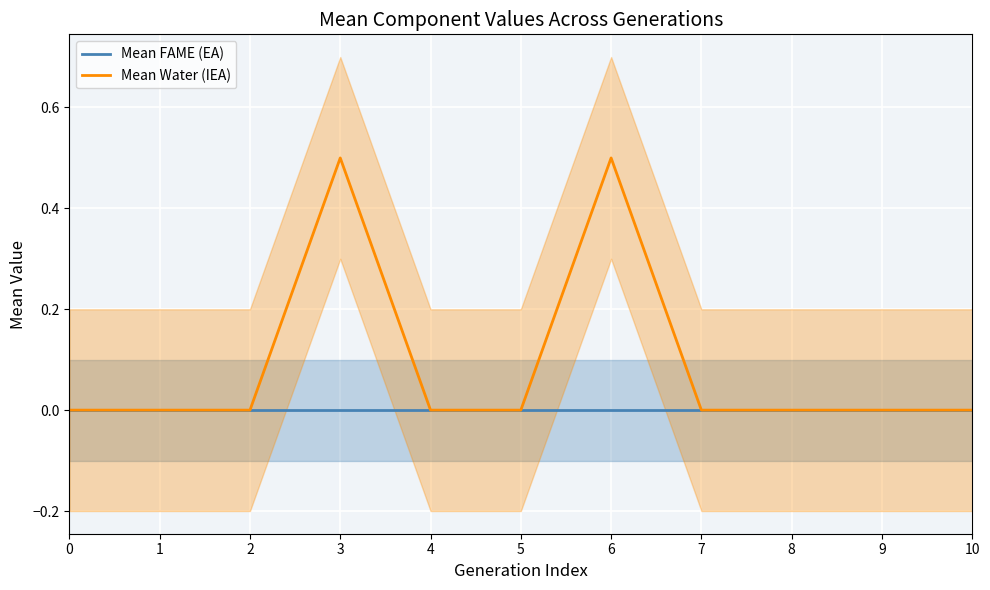

Between 7 and 0, which is larger?

7